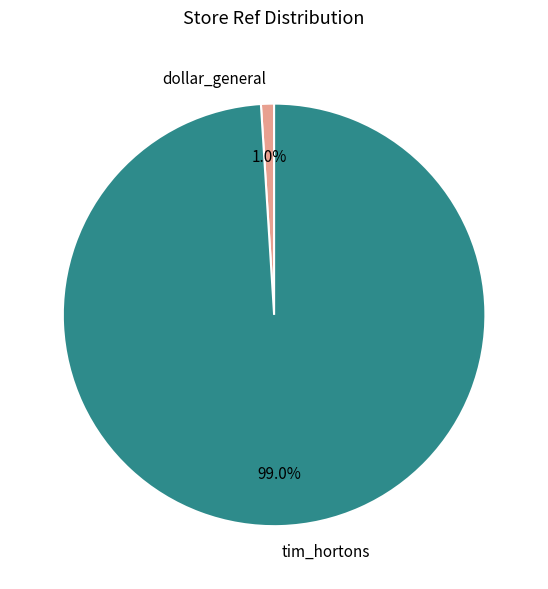

What percentage is the dollar_general slice, to the nearest percent?

1%